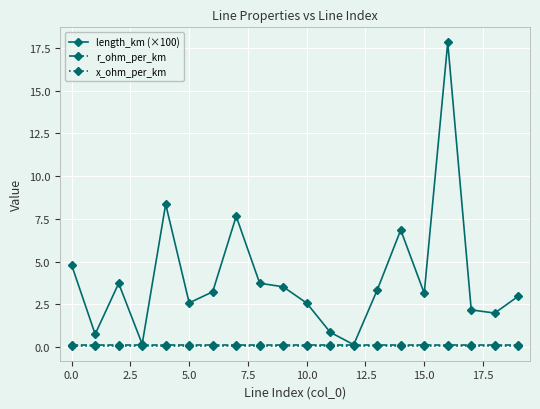

Which series has the widest spread of values?

length_km (×100)